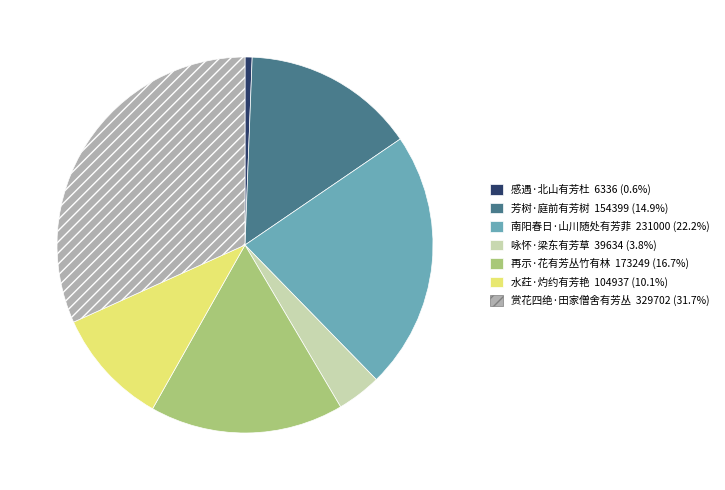

Which slice is the largest?

赏花四绝·田家僧舍有芳丛